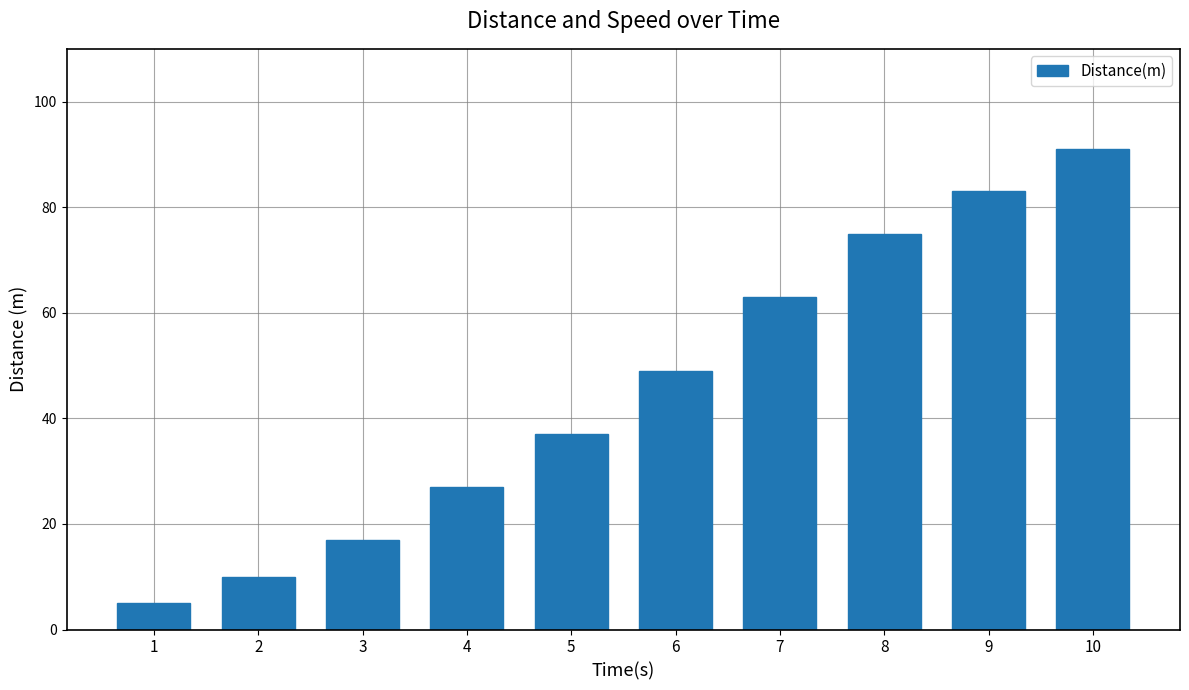

The value at 3 is 17. True or false?

True